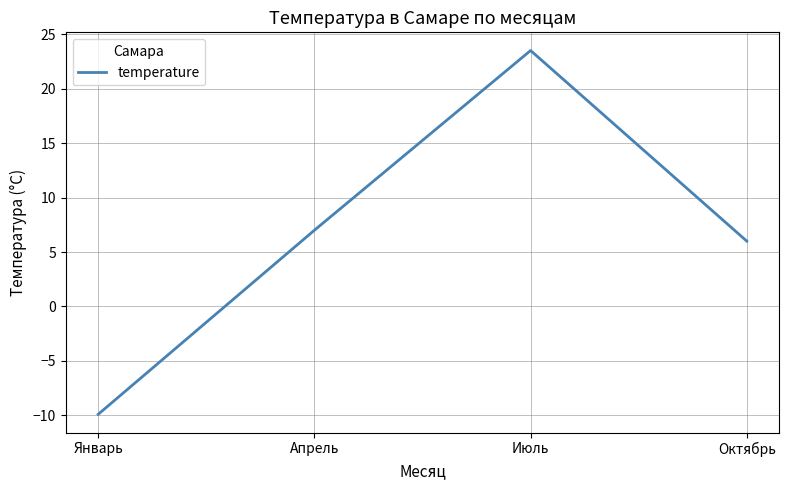

Approximately how many times larger is the value at Апрель compared to Октябрь?

1.2